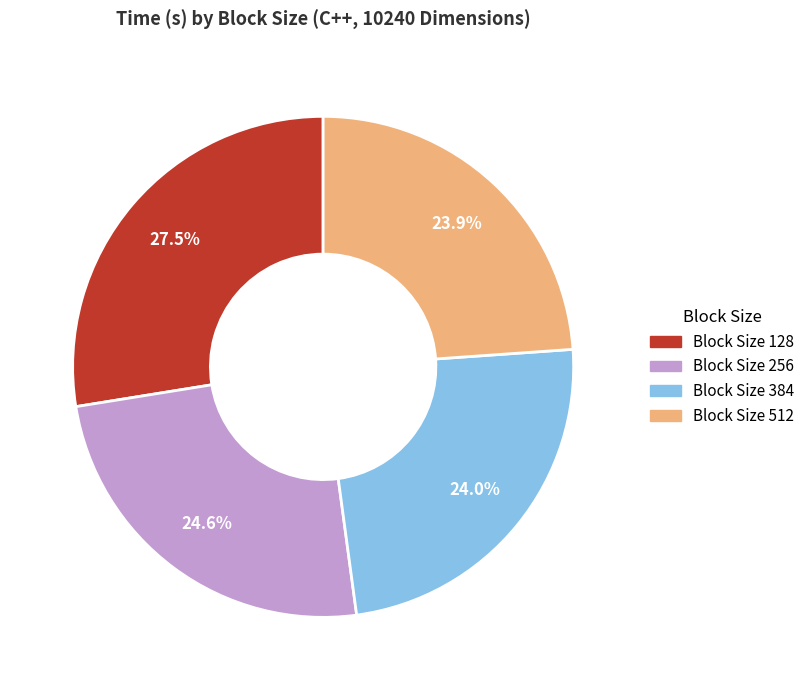

What is the total percentage of Block Size 512 and Block Size 256?

48.5%